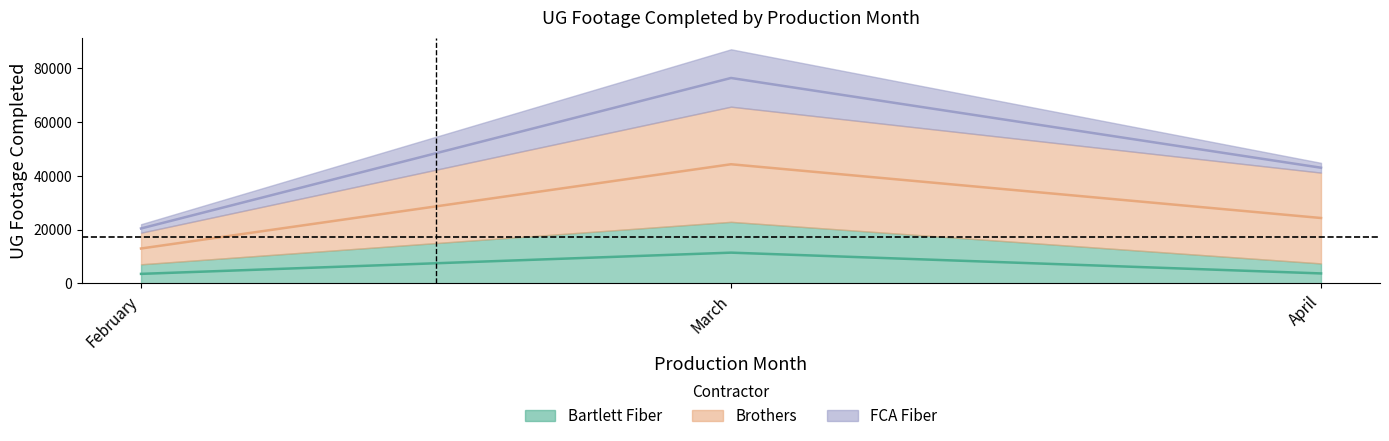

What is the total value across all series at February?

22013